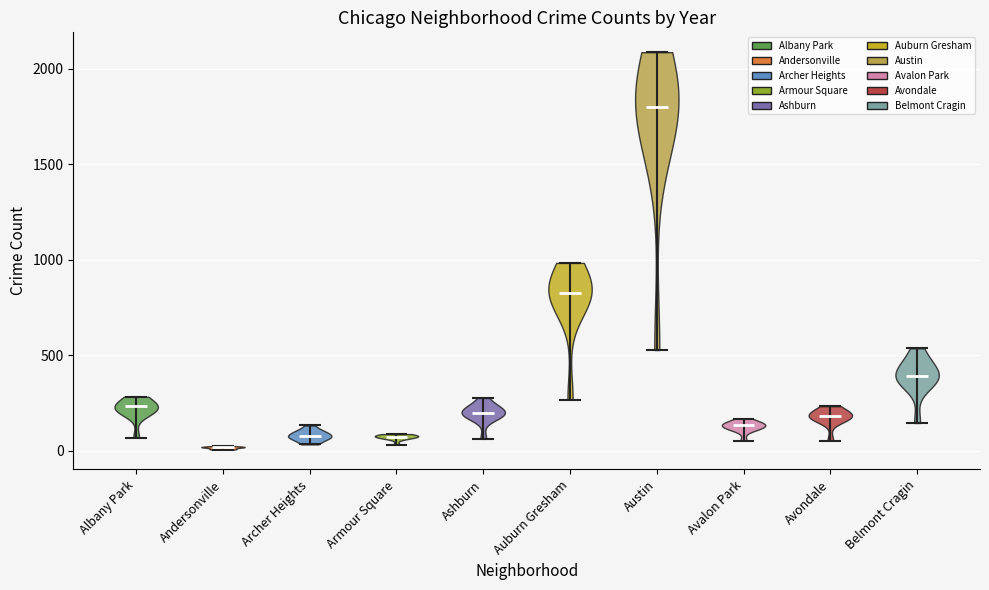

Reading left to right, read every violin against the y-axis: where its median line is, and the lowest and highest points it reaches. The values are not printed on the chart, so give them approximately, as read against the axis.

Albany Park: median line 250, lowest point 50, highest point 300
Andersonville: median line 0, lowest point 0, highest point 50
Archer Heights: median line 100, lowest point 50, highest point 150
Armour Square: median line 50, lowest point 50, highest point 100
Ashburn: median line 200, lowest point 50, highest point 300
Auburn Gresham: median line 800, lowest point 250, highest point 1000
Austin: median line 1800, lowest point 550, highest point 2100
Avalon Park: median line 150, lowest point 50, highest point 150
Avondale: median line 200, lowest point 50, highest point 250
Belmont Cragin: median line 400, lowest point 150, highest point 550